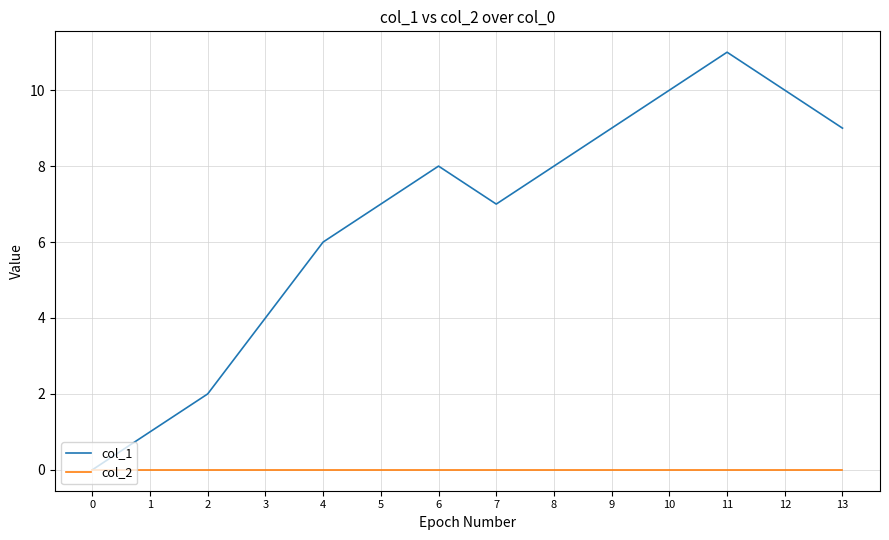

What are all the series names shown in the legend?

col_1, col_2